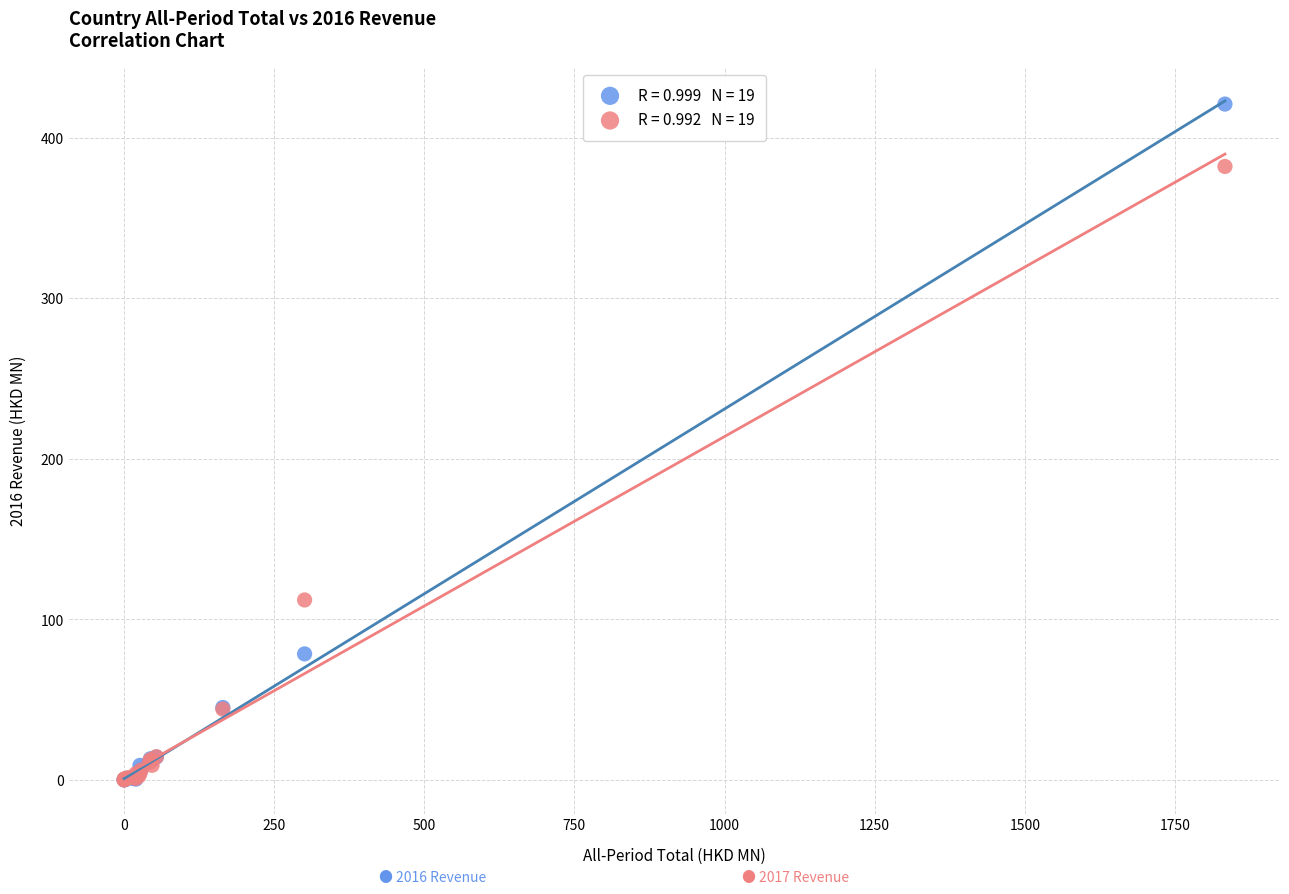

Across all series, what Y value is closest to 210?

112.0